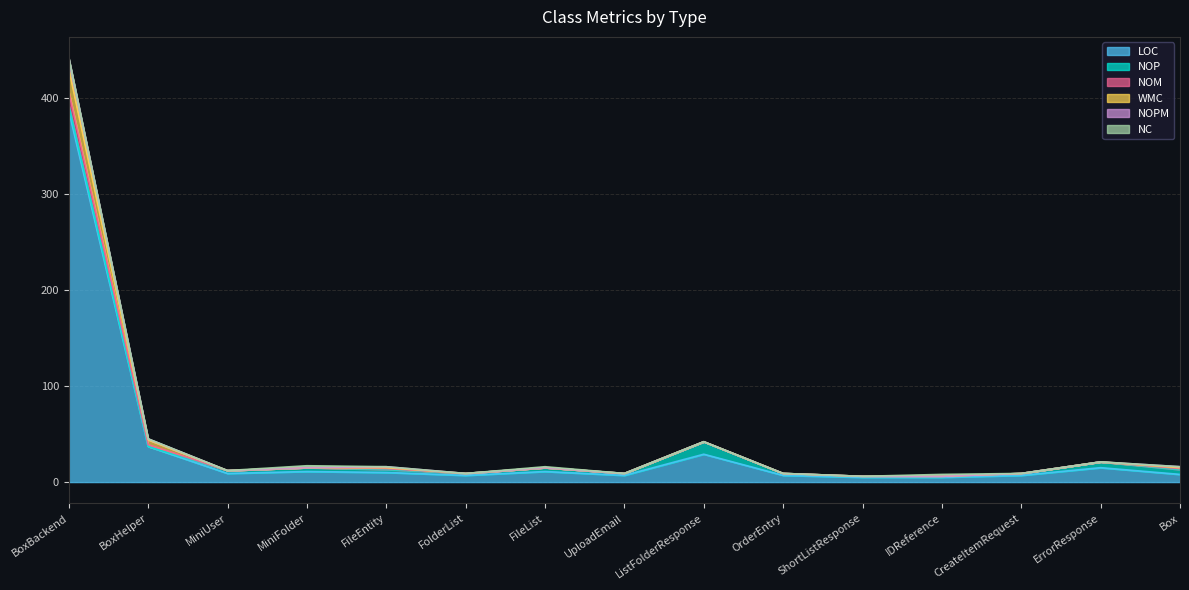

What is the sum of all WMC values?

676